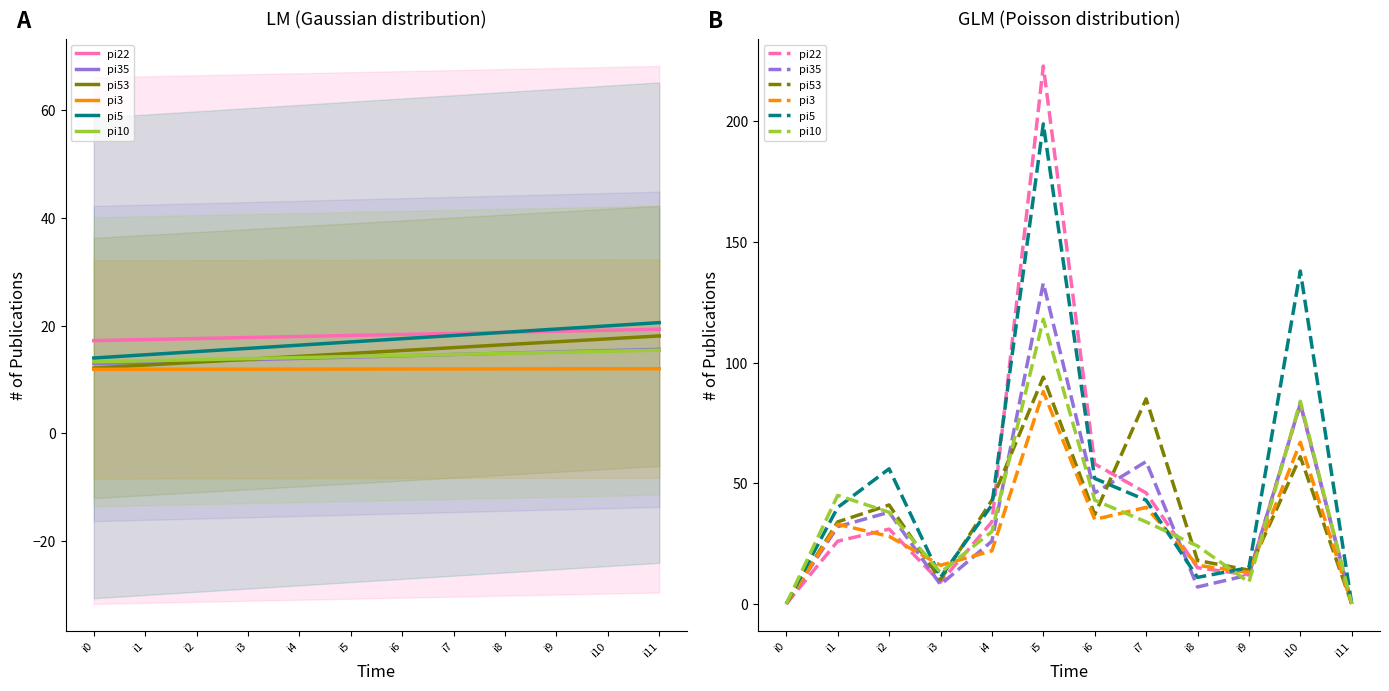

How many values in pi53 are above zero?

10